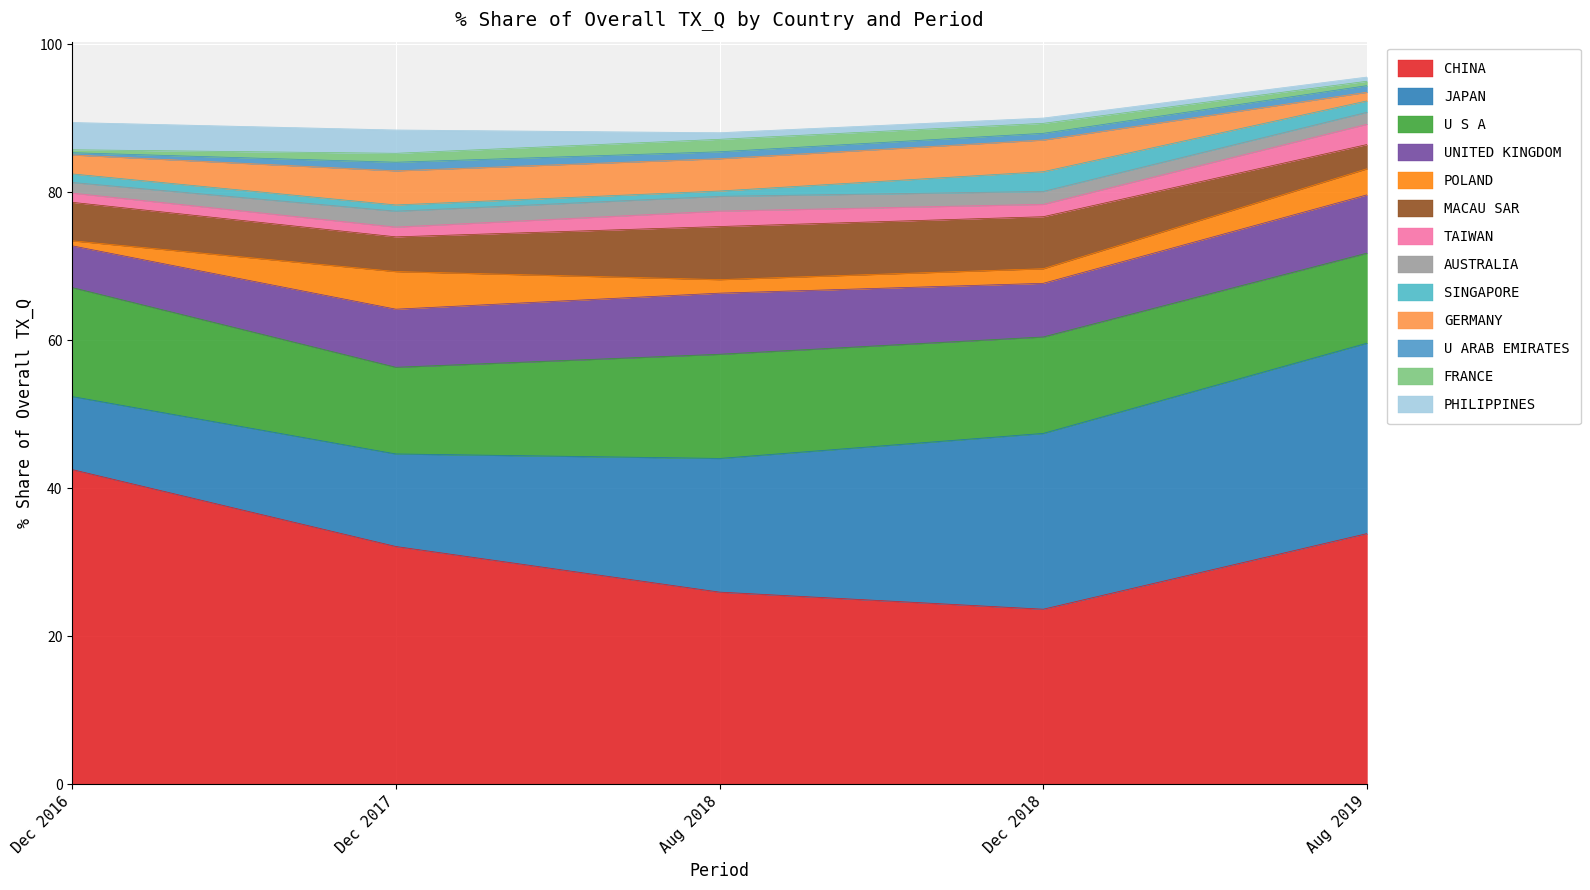

At which label does CHINA reach its minimum?

Dec 2018